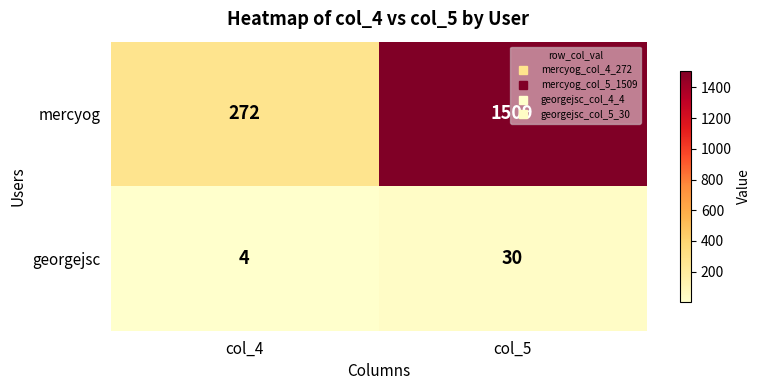

Rank the series by their maximum value, from highest to lowest.

mercyog, georgejsc